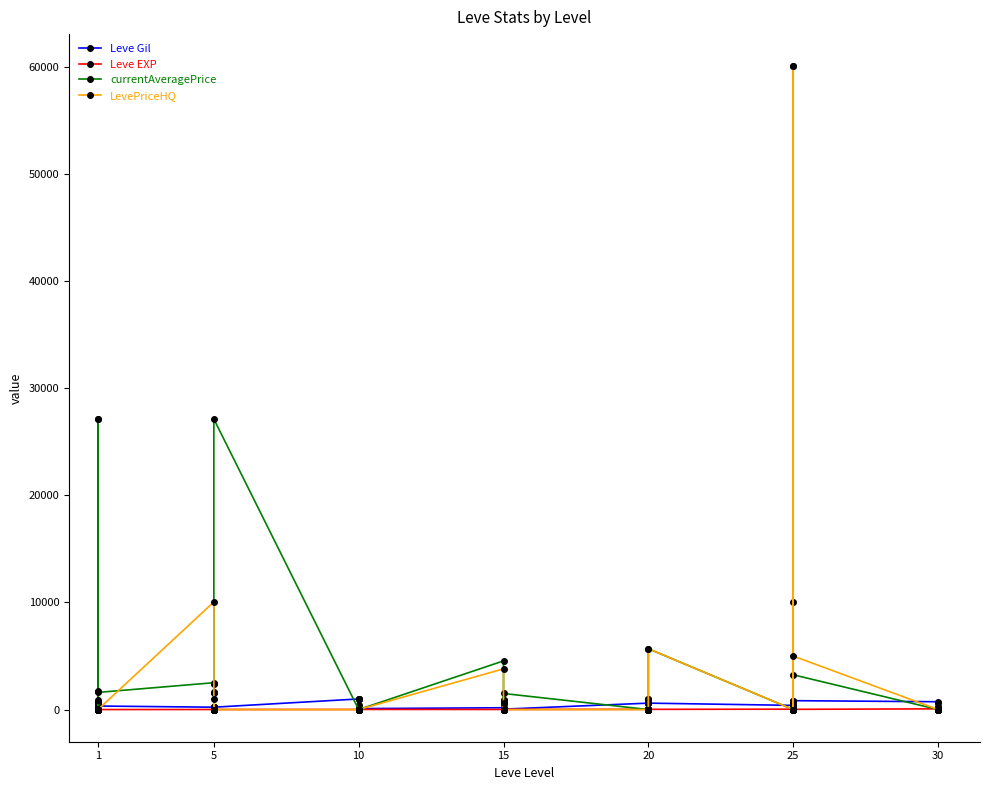

What is the sum of all currentAveragePrice values?

180842